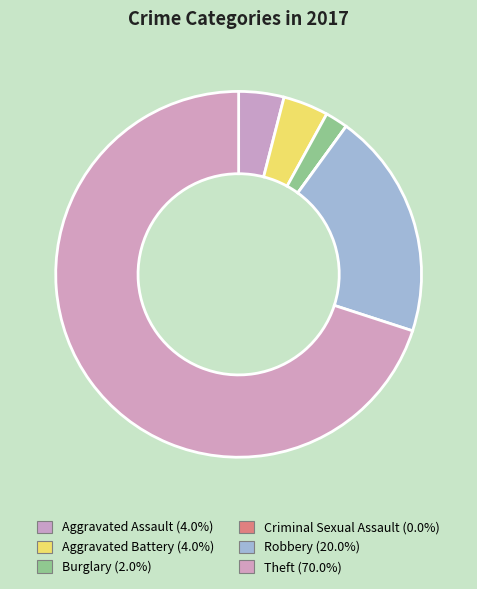

Which slice is the largest?

Theft